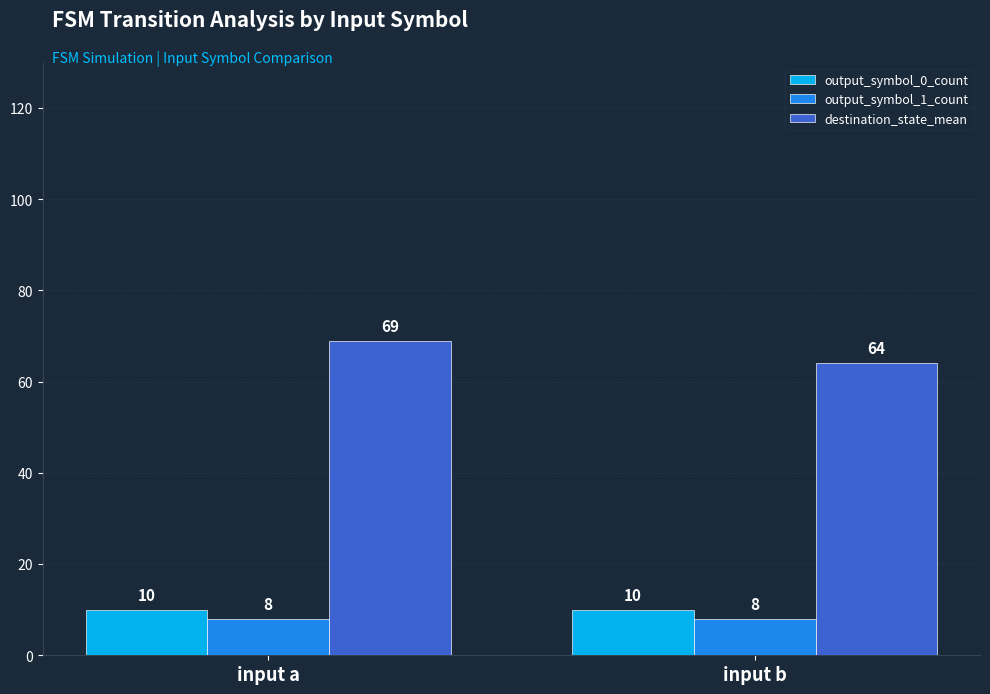

Which label corresponds to the largest value in the chart?

input a